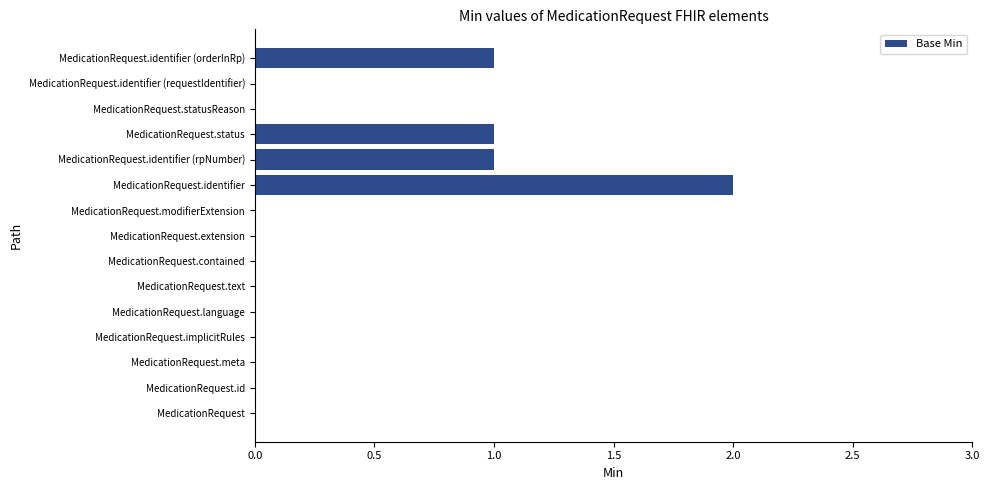

How many series are shown in this chart?

1